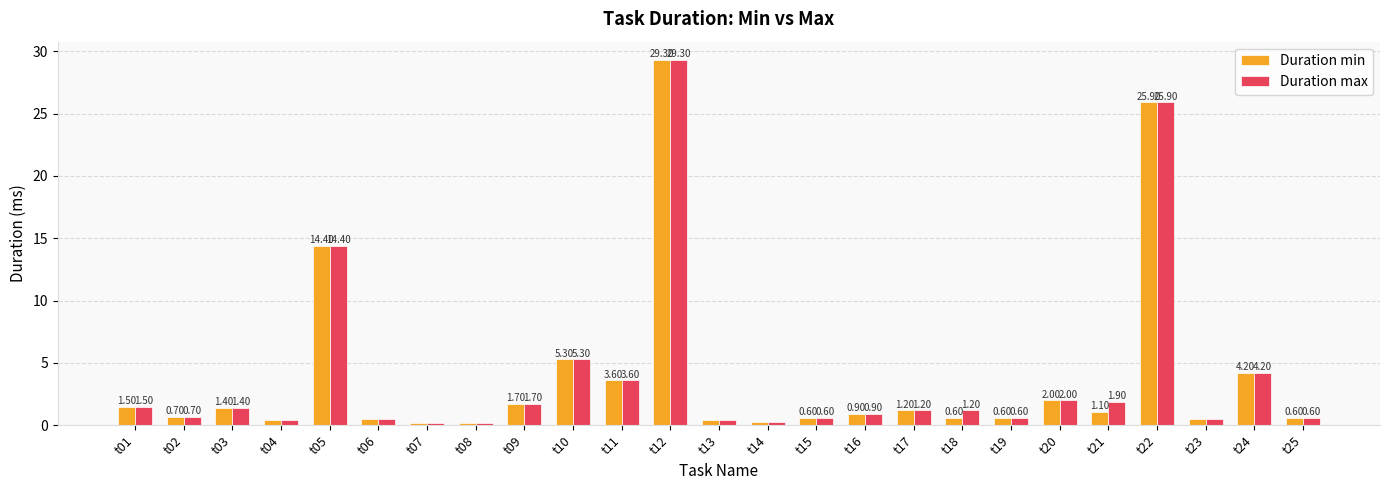

The Duration max series shows 5.3 at t10. True or false?

True